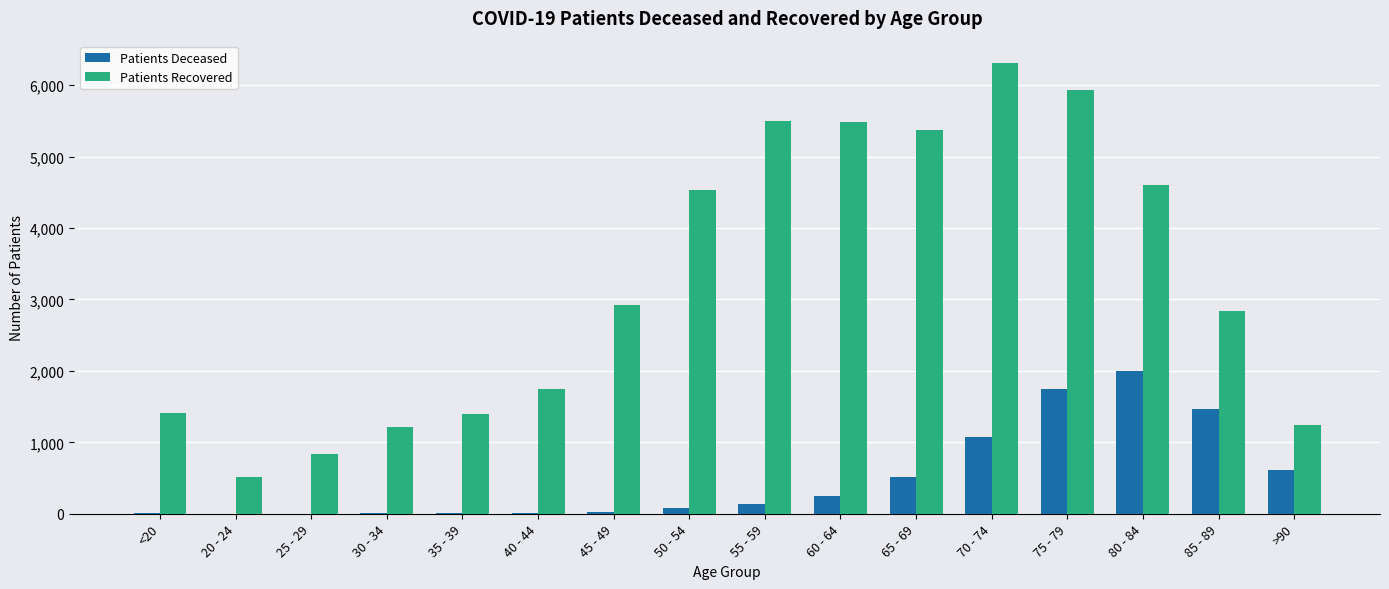

At which label does Patients Deceased reach its peak?

80 - 84